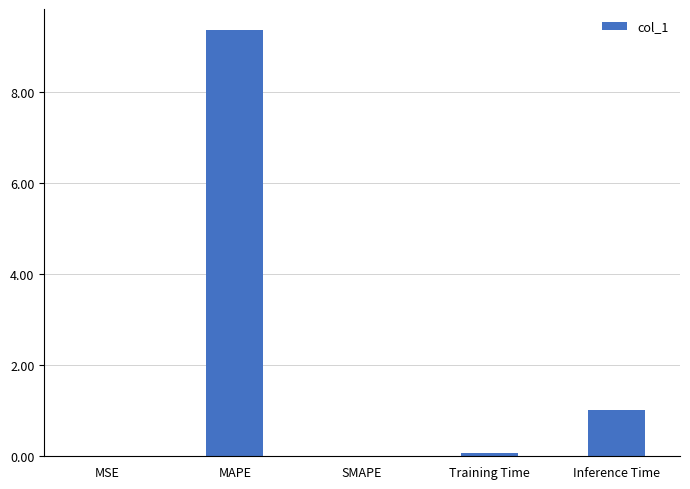

What is the sum of the values at SMAPE and Inference Time?

1.0